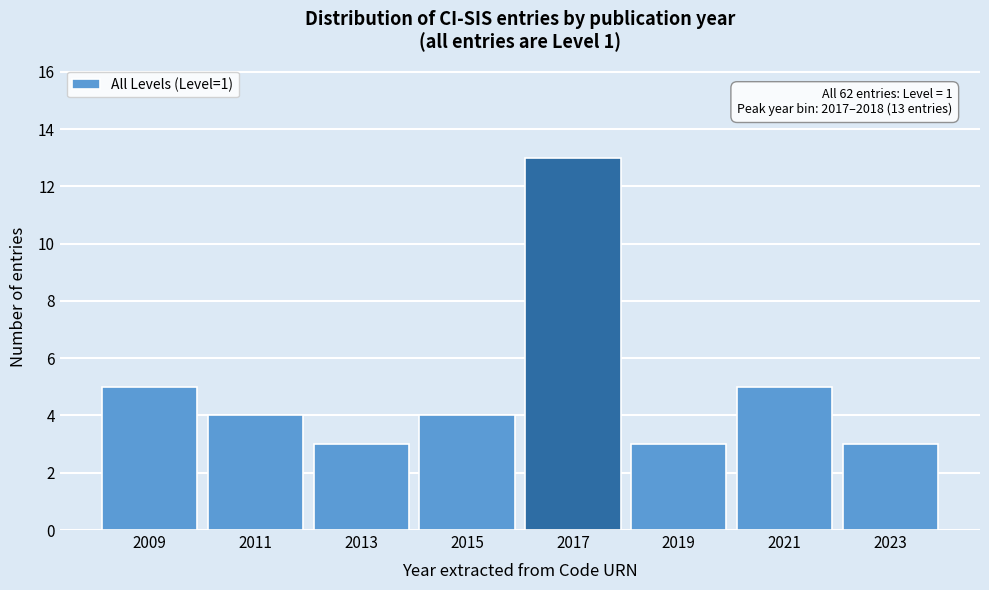

Reading left to right, what are all the values shown in this chart?

5	4	3	4	13	3	5	3